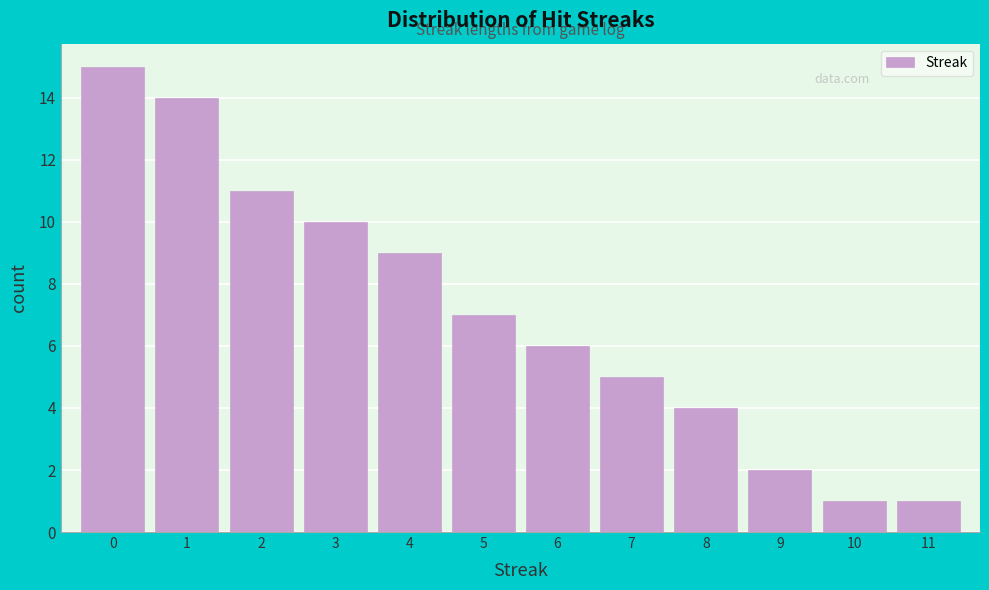

What is the height of the bar covering 5.5 to 6.5 on the x-axis? The values are not printed on the chart, so give them approximately, as read against the axis.

6